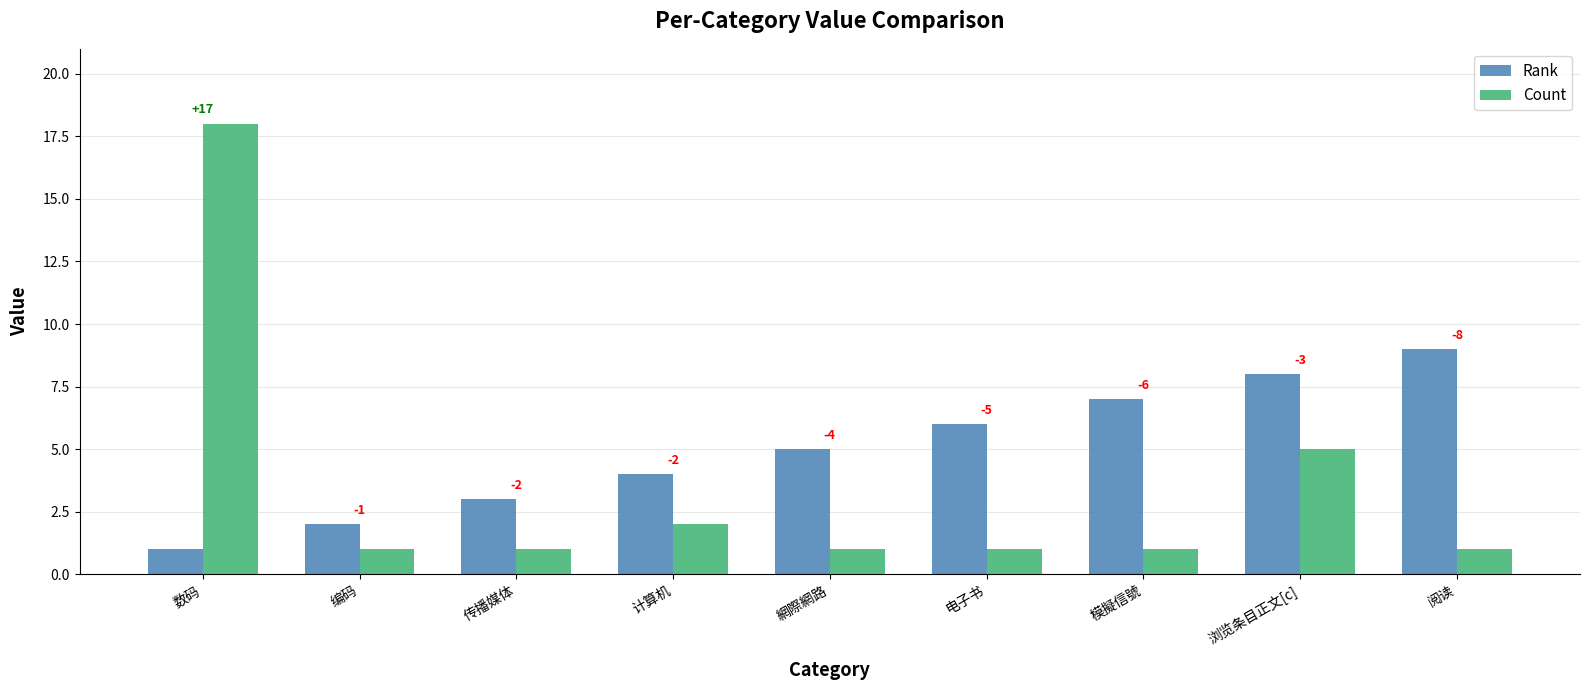

Does the chart contain any negative values?

No